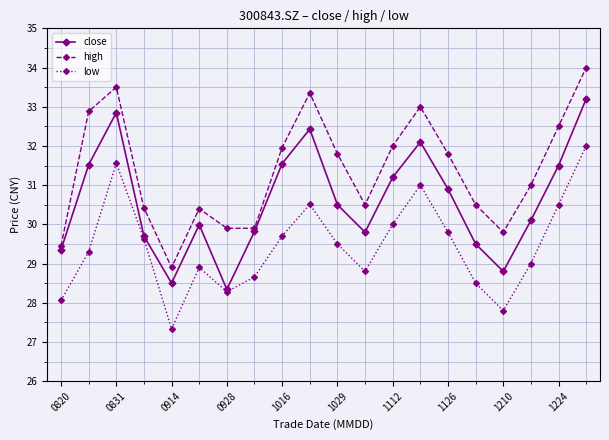

List the series in order of their peak value, lowest first.

low, close, high